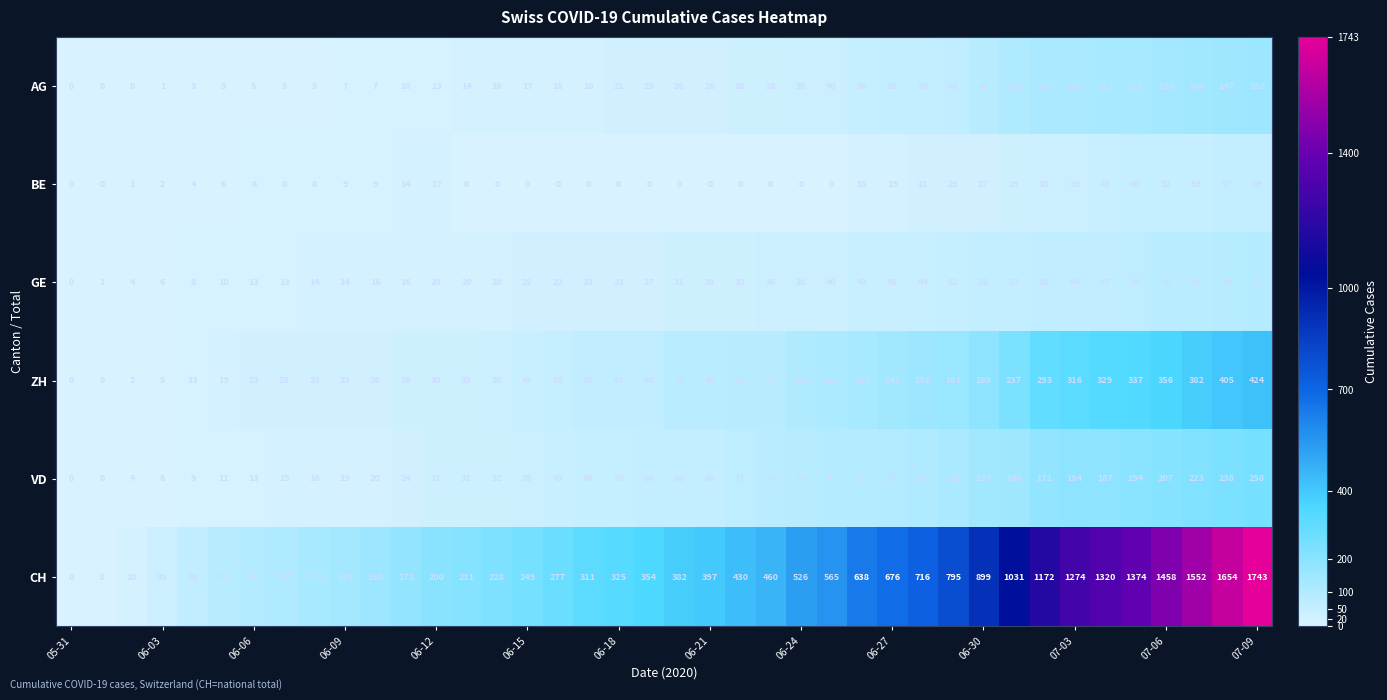

Rank the series by their maximum value, from lowest to highest.

BE, GE, AG, VD, ZH, CH